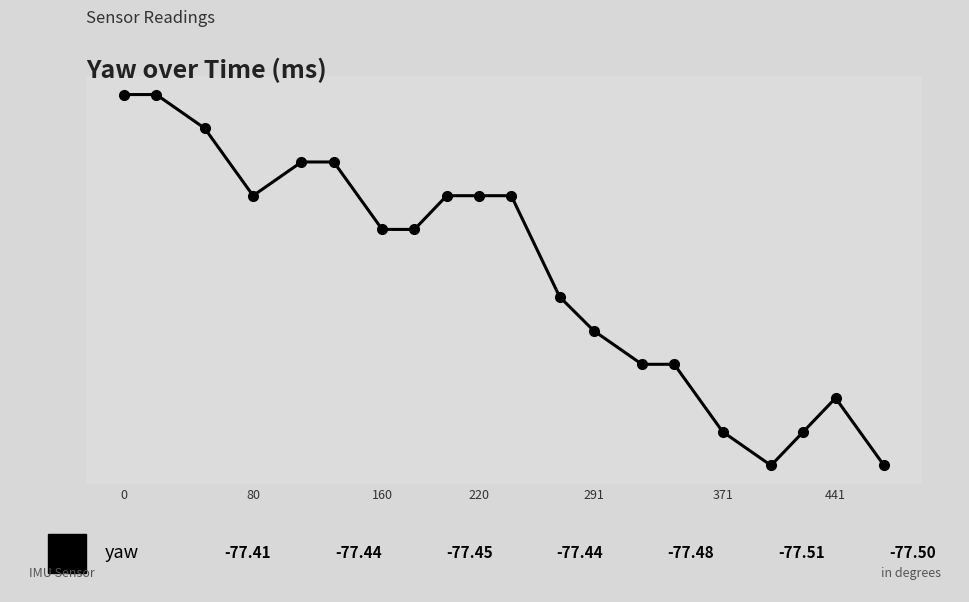

What is the value of the 17th point from the left?

-77.5